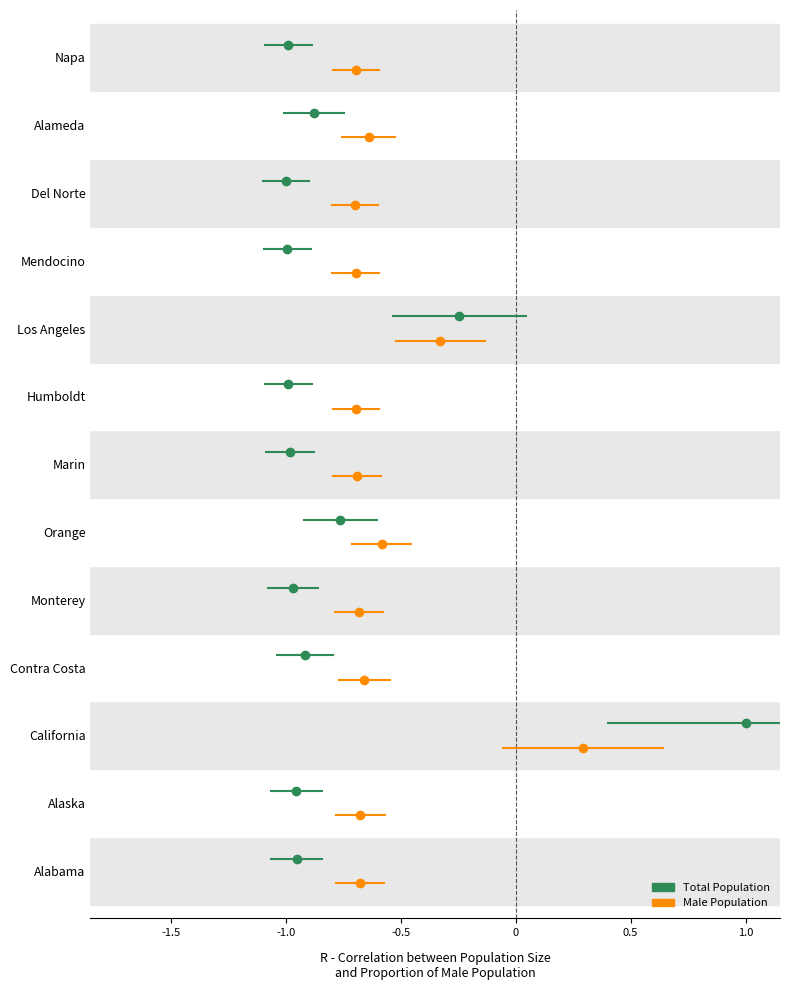

True or false: Male Population has a value of -0.3 at -1.0.

False